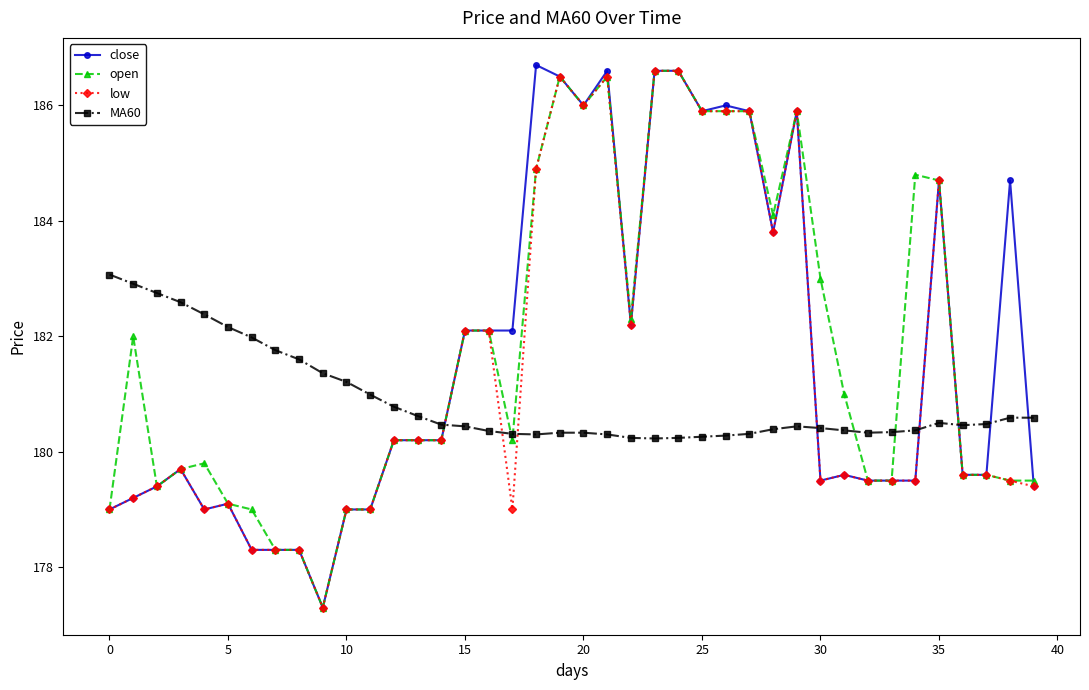

Rank the series by their average value, from highest to lowest.

open, close, low, MA60